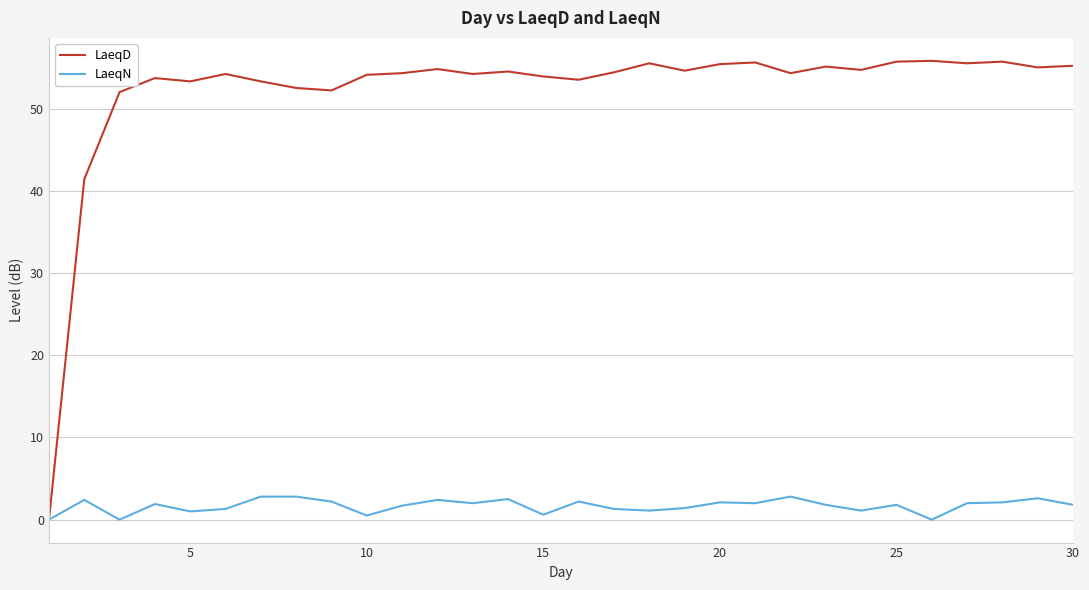

Which series has the largest total across all categories?

LaeqD